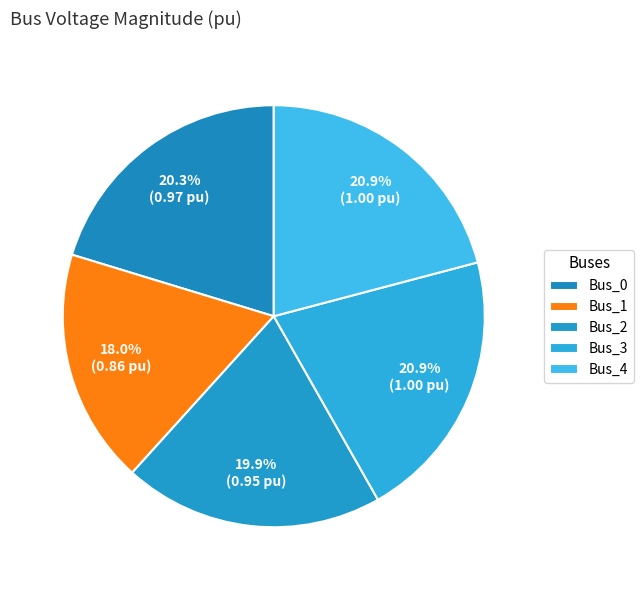

To the nearest percent, what is the average slice percentage?

20%